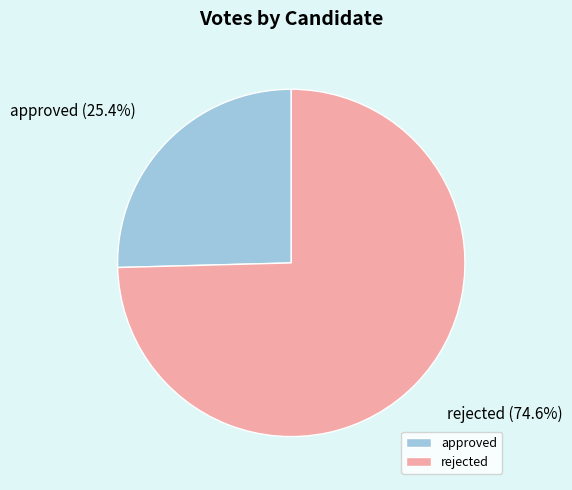

Which has a higher value, approved or rejected?

rejected